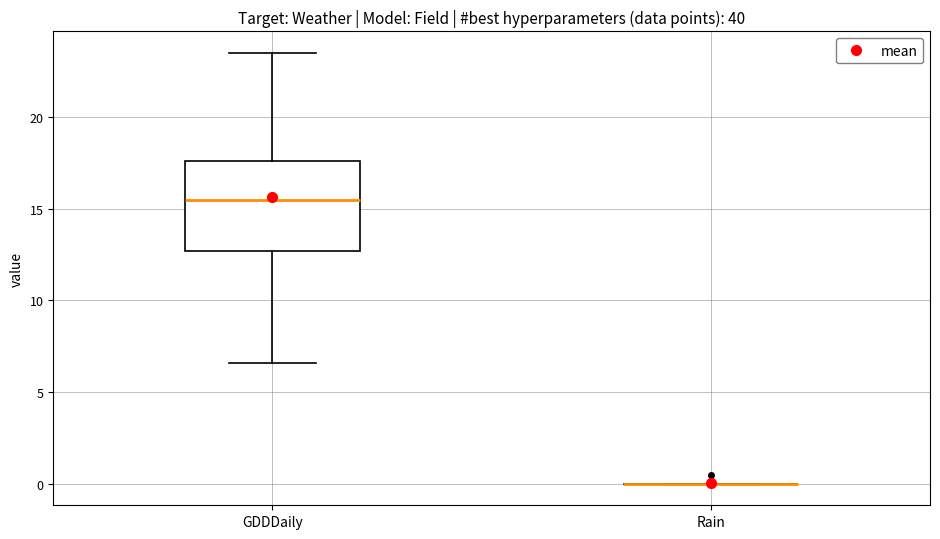

Reading left to right, transcribe this box plot: for each box, give where its median line is, the range the box spans, and where its two whiskers end, as read against the y-axis. The values are not printed on the chart, so give them approximately, as read against the axis.

GDDDaily: median 15.5, box 12.5 to 17.5, whiskers 6.5 to 23.5
Rain: box collapsed to a line at 0.0, whiskers 0.0 to 0.0